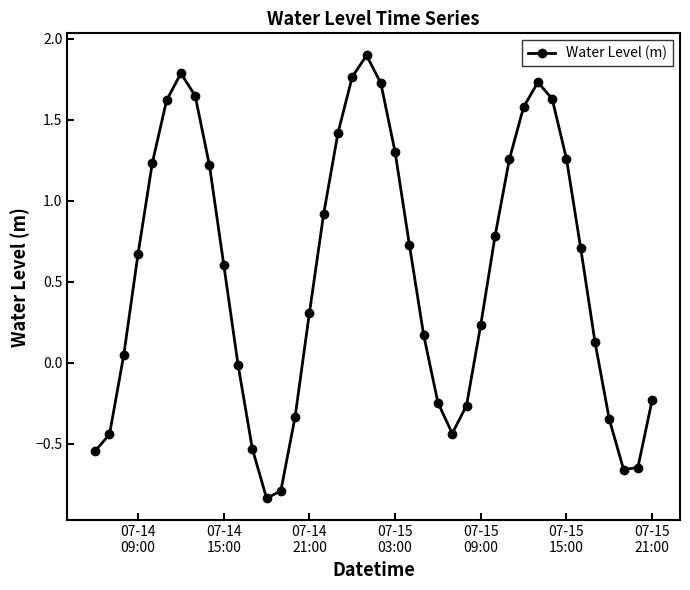

What is the greatest value displayed?

1.9